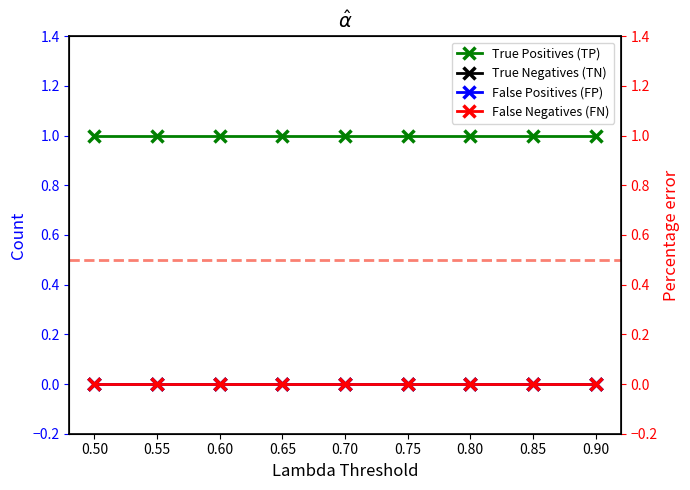

List the series in order of their peak value, highest first.

True Positives (TP), True Negatives (TN), False Positives (FP), False Negatives (FN)